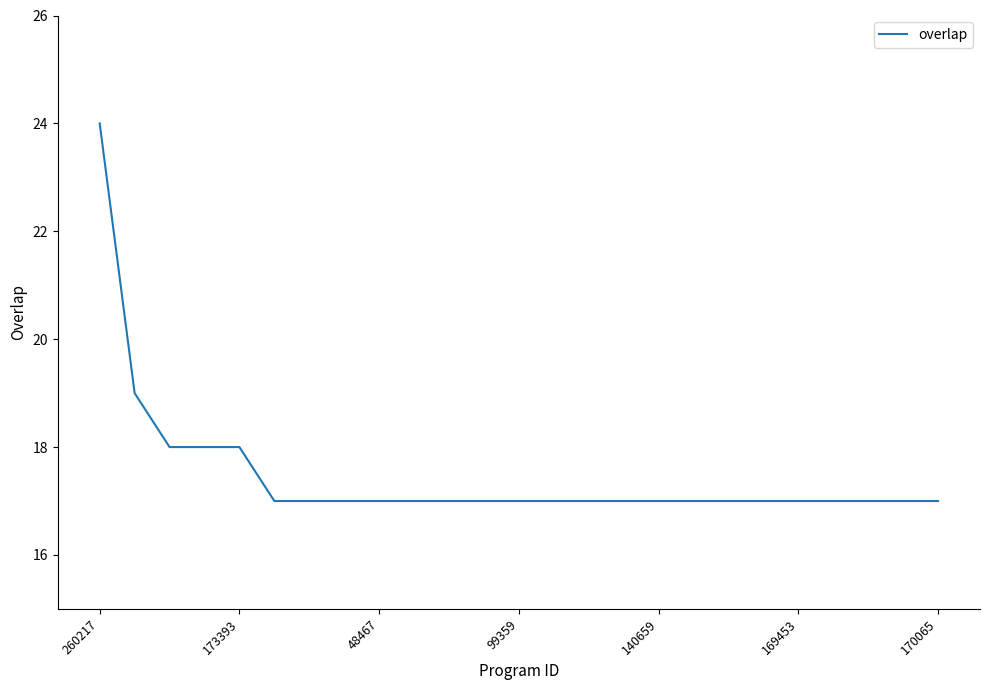

What is the smallest value displayed?

17